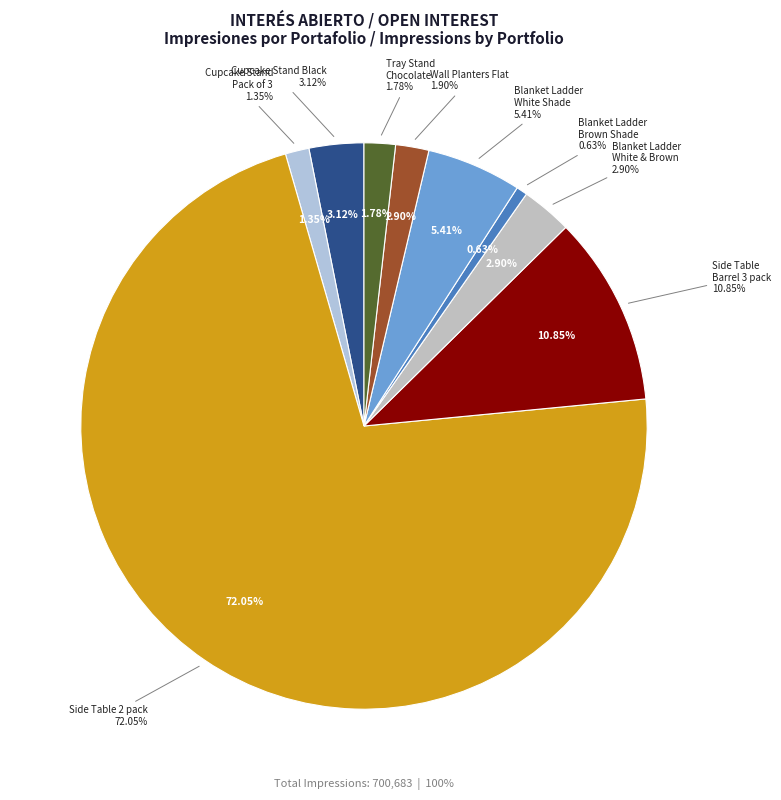

Rank the categories by value from lowest to highest.

Razor Blanket Ladder Brown Shade, Razor Cupcake Stand Pack of 3, Razor Tray Stand Chocolate, Razor Wall Planters Flat, Razor Blanket Ladder White & Brown, Razor Cupcake Stand Black, Razor Blanket Ladder White Shade, Razor Side Table Barrel 3 pack, Razor Side Table 2 pack